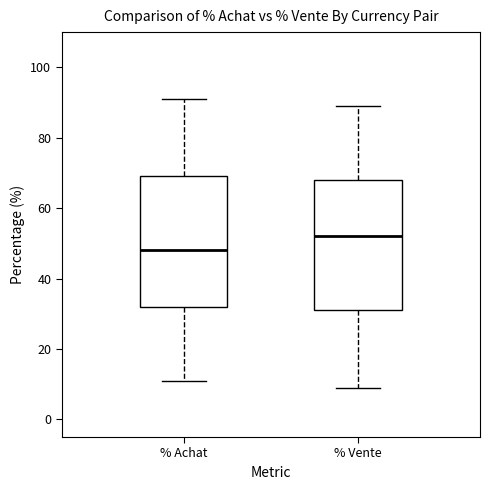

Reading left to right, transcribe this box plot: for each box, give where its median line is, the range the box spans, and where its two whiskers end, as read against the y-axis. The values are not printed on the chart, so give them approximately, as read against the axis.

% Achat: median 48, box 32 to 70, whiskers 12 to 92
% Vente: median 52, box 32 to 68, whiskers 10 to 90